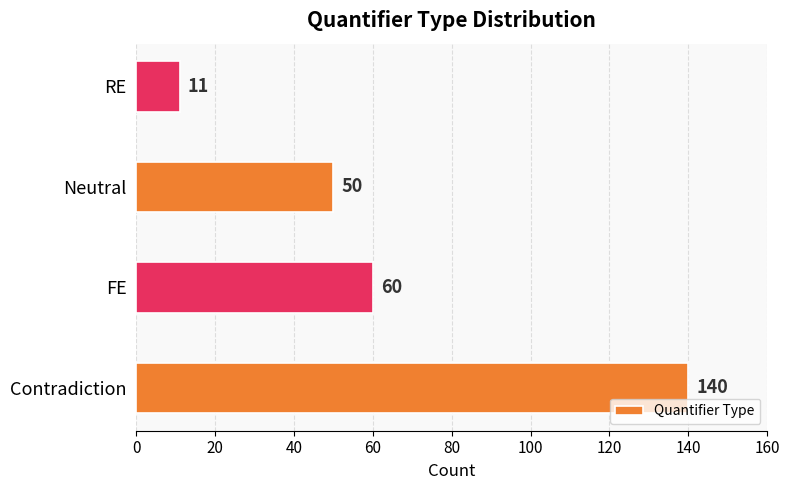

Reading top to bottom, what are all the values shown in this chart?

RE=11	Neutral=50	FE=60	Contradiction=140